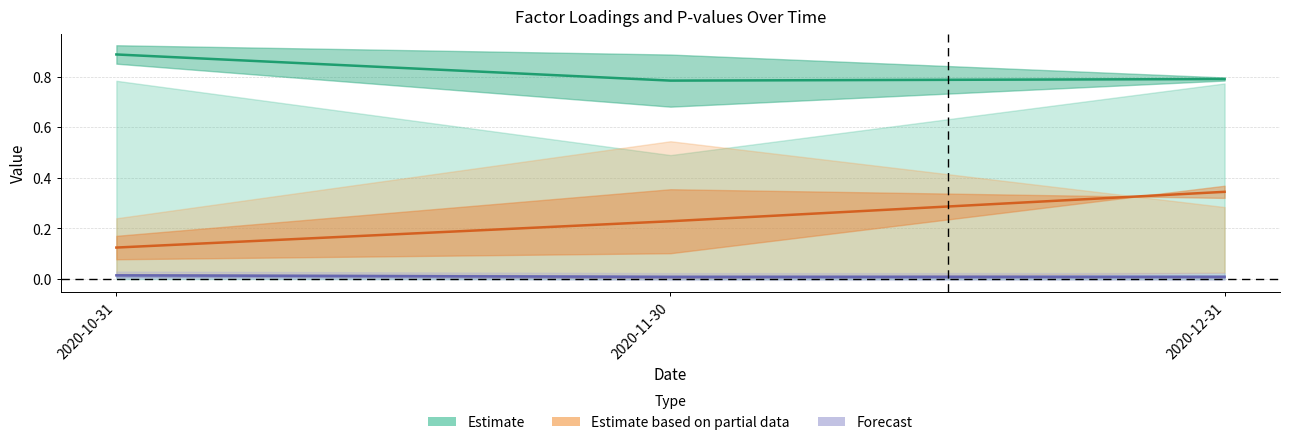

At which category is the sum across all series the highest?

2020-12-31